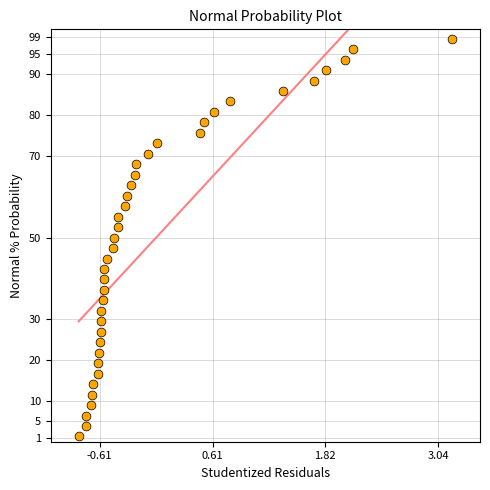

What is the range of Y values (max minus min)?

97.4